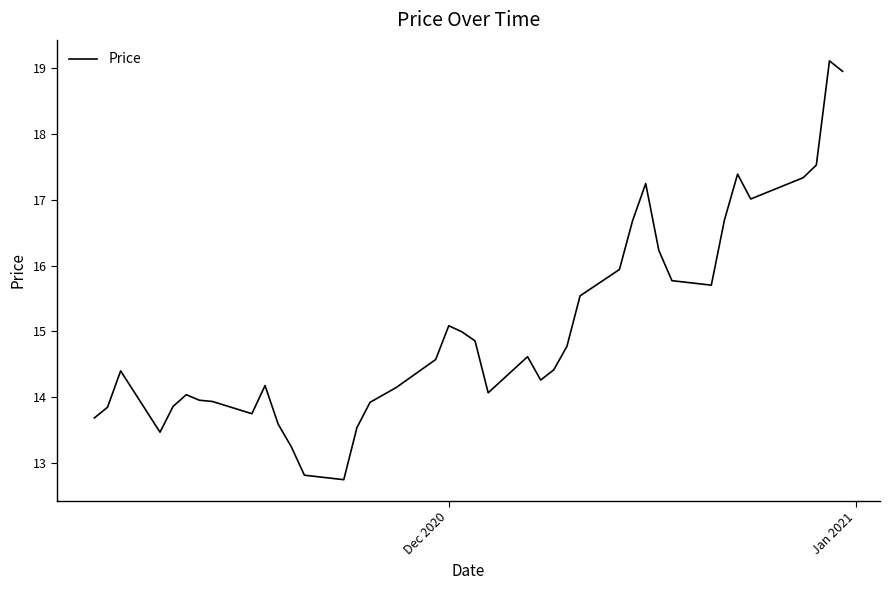

What is the difference between the maximum and minimum values?

6.4